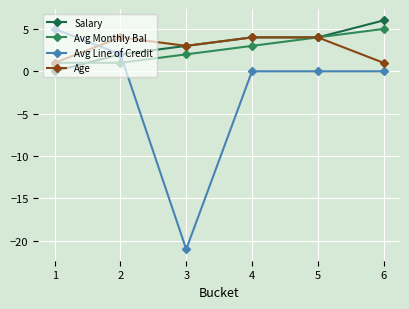

Which category has the lowest value across all series?

3